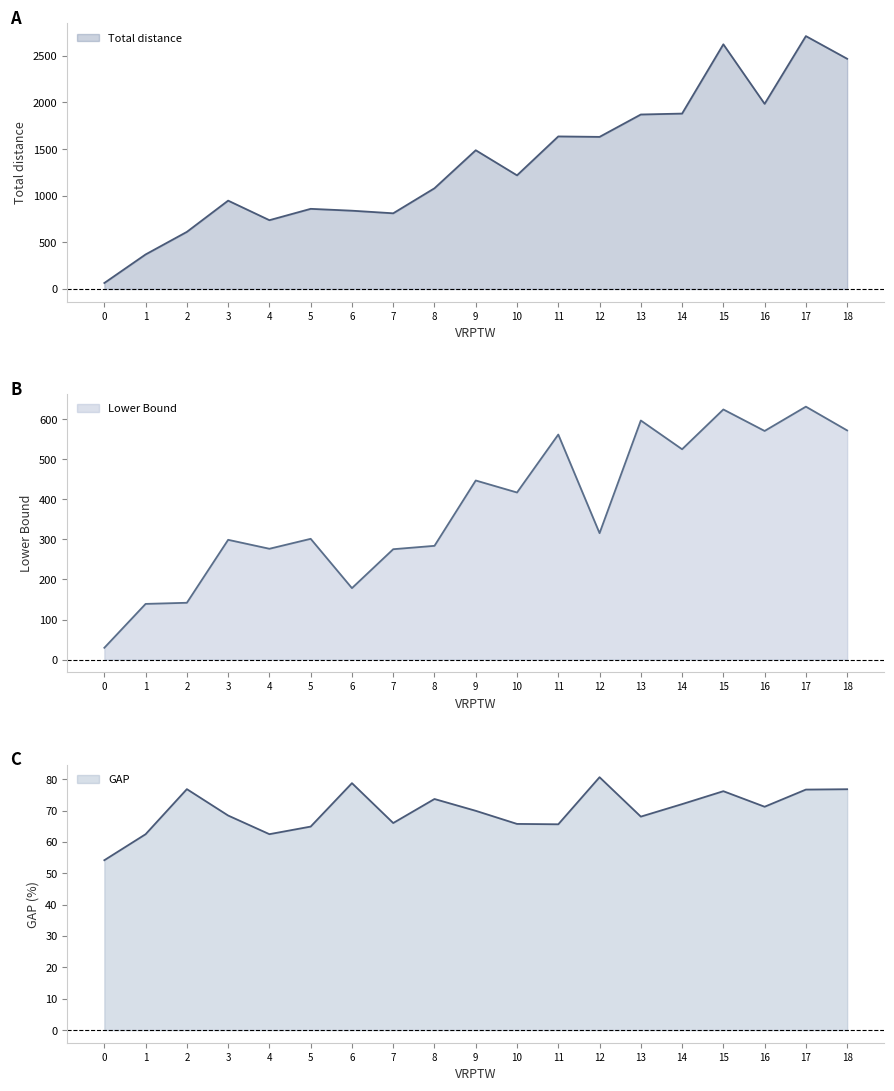

True or false: Total distance has a value of 4213.0 at 17.

False